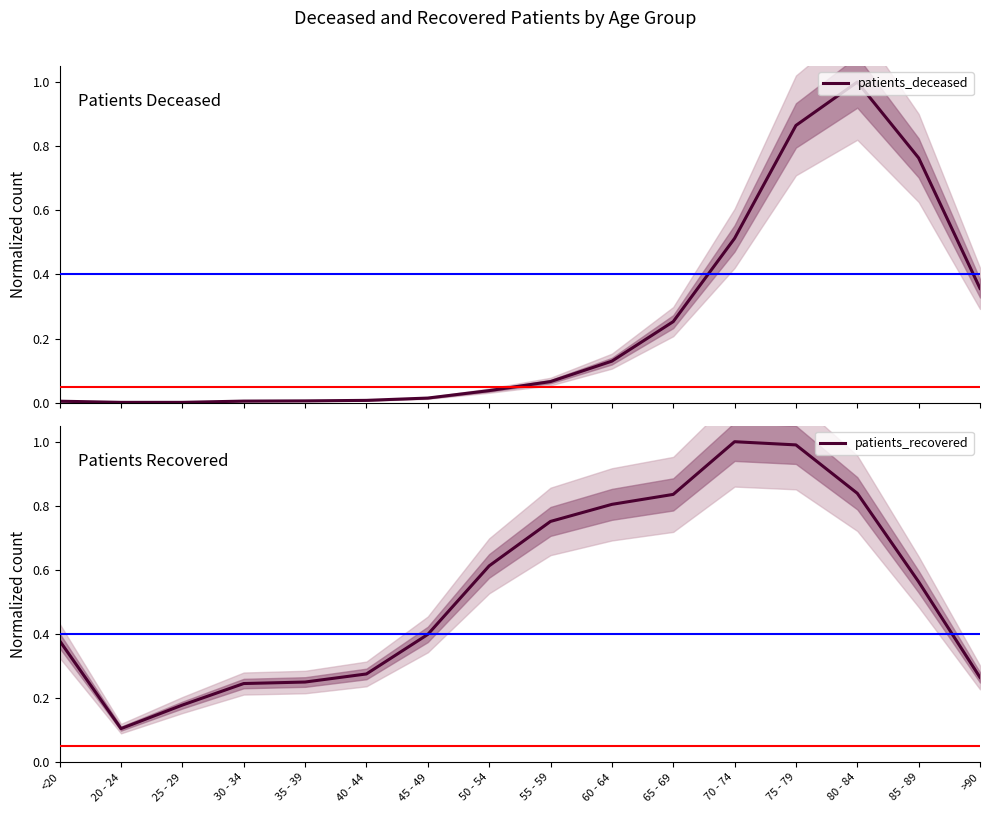

Which series has the largest range (max minus min)?

patients_deceased